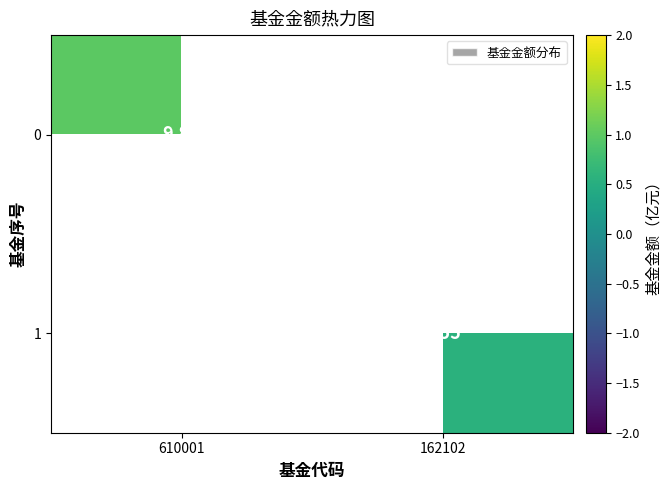

Rank the series at 610001 from highest to lowest value.

0, 1